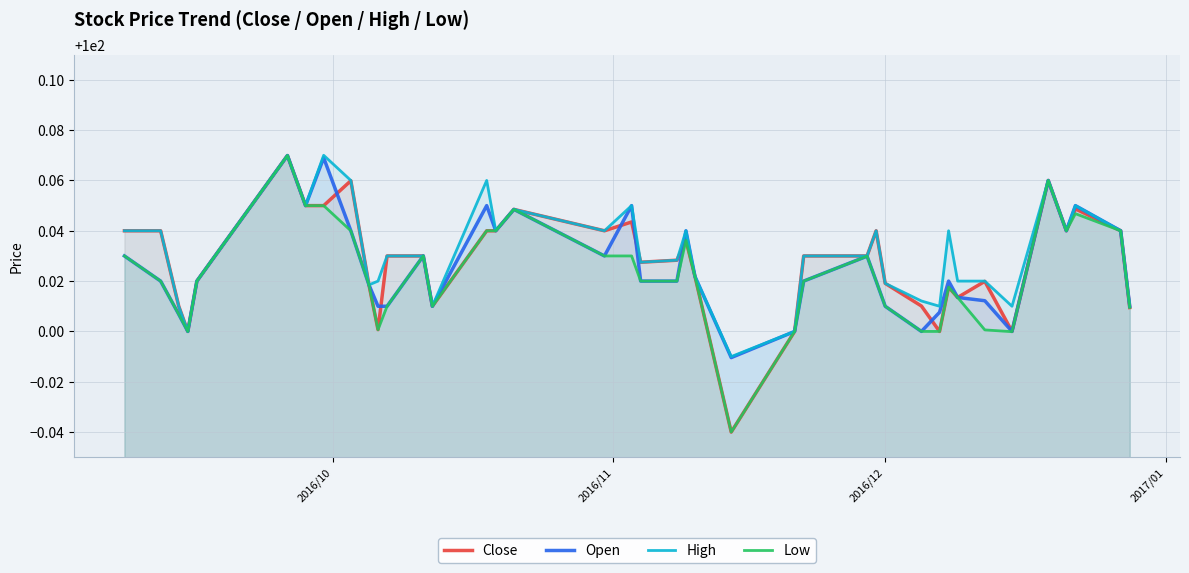

What are all the series names shown in the legend?

Close, Open, High, Low